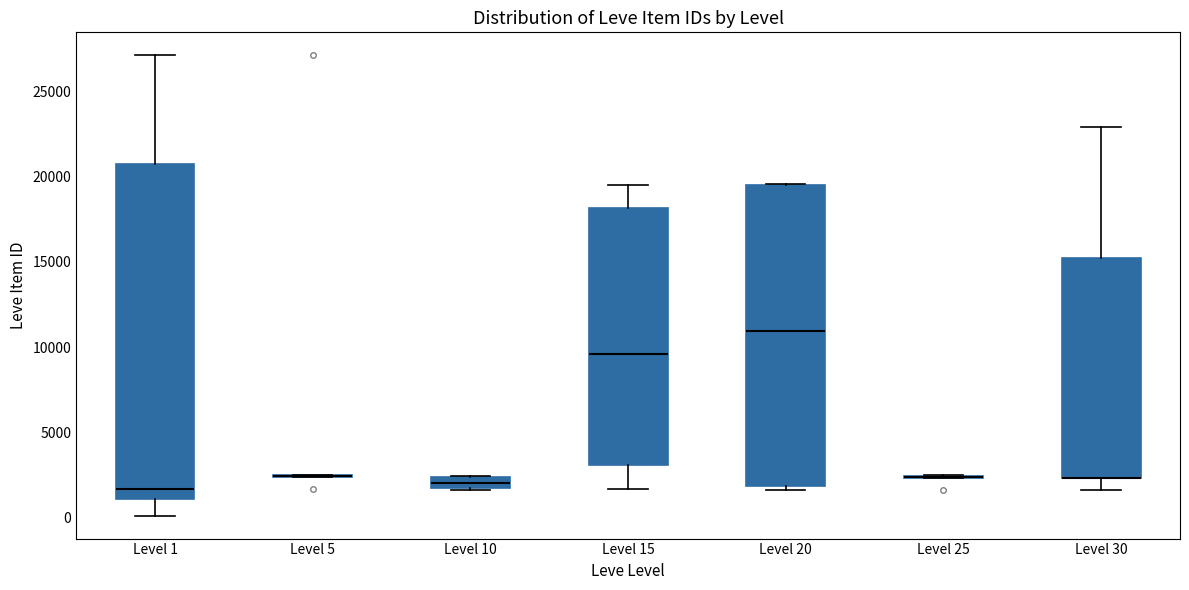

Comparing the boxes themselves (not the whiskers), which one is the tallest?

Level 1